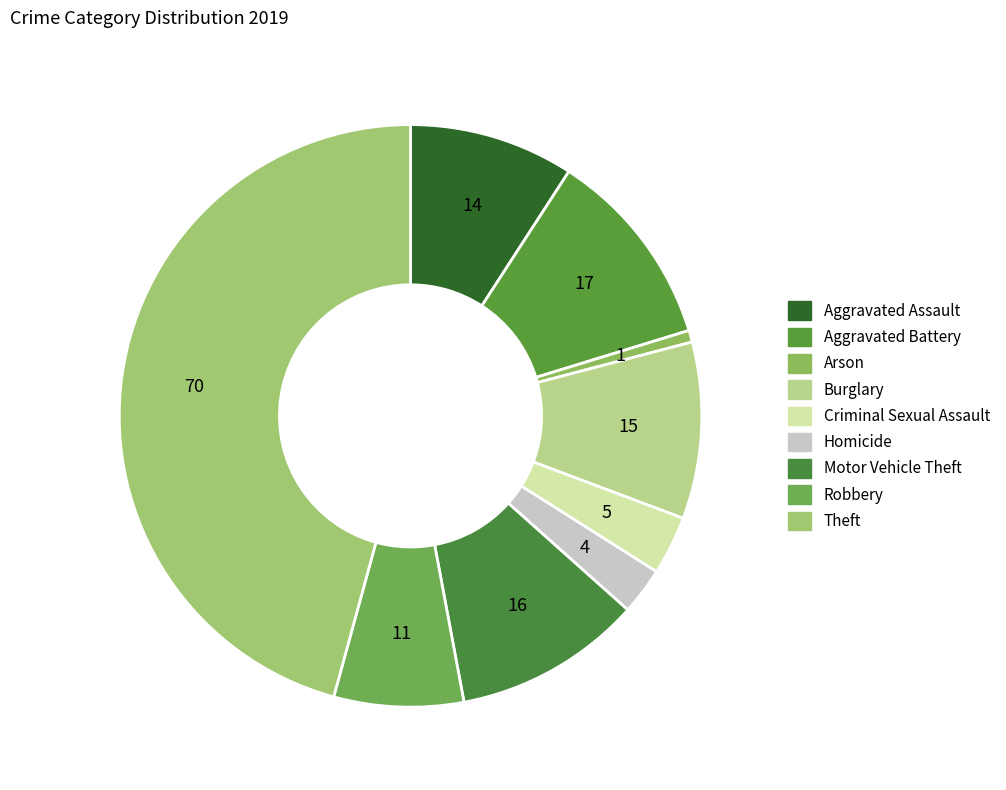

Count the number of slices in the pie.

9